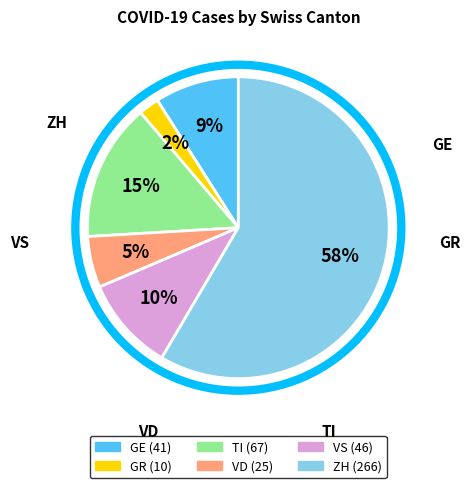

Which has a higher value, ZH or GE?

ZH